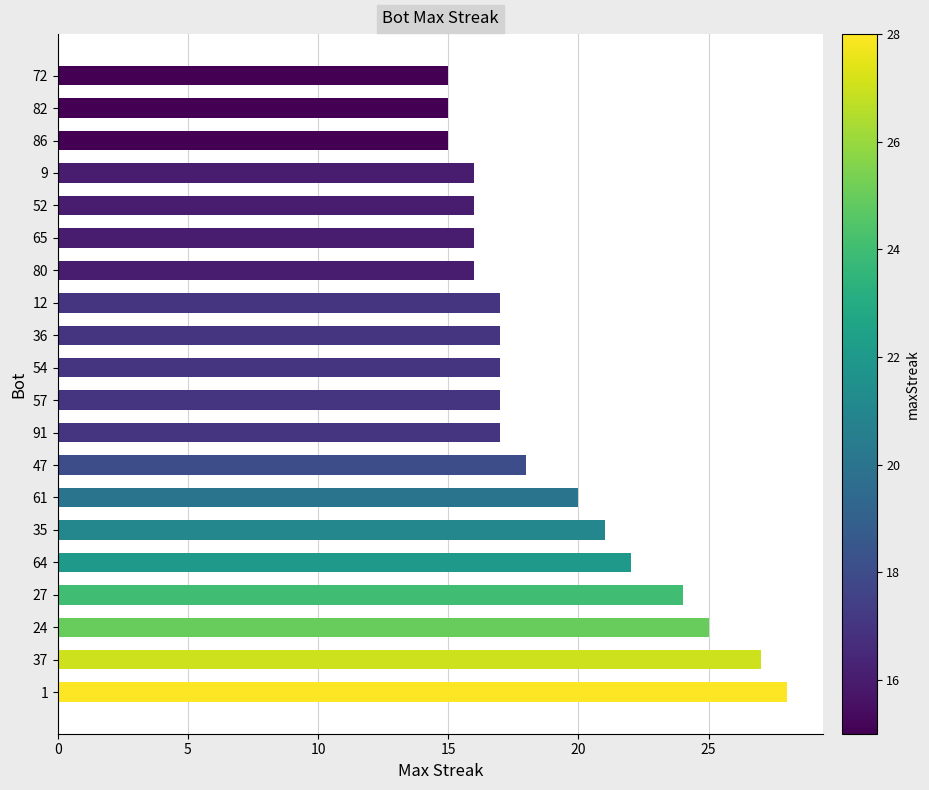

At which label is the value closest to 21?

35